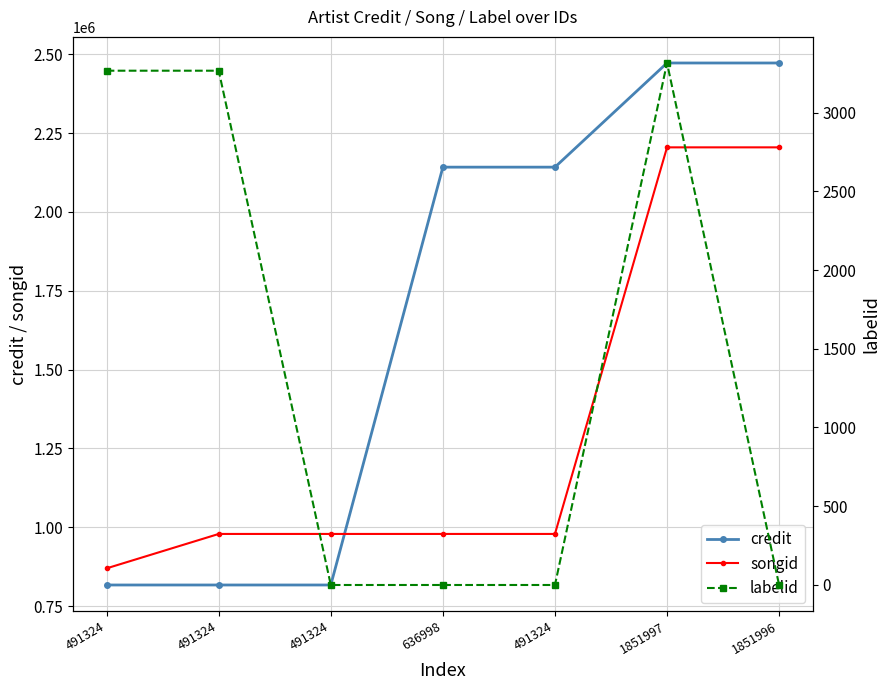

What is the label of the 1st point from the right?

1851996